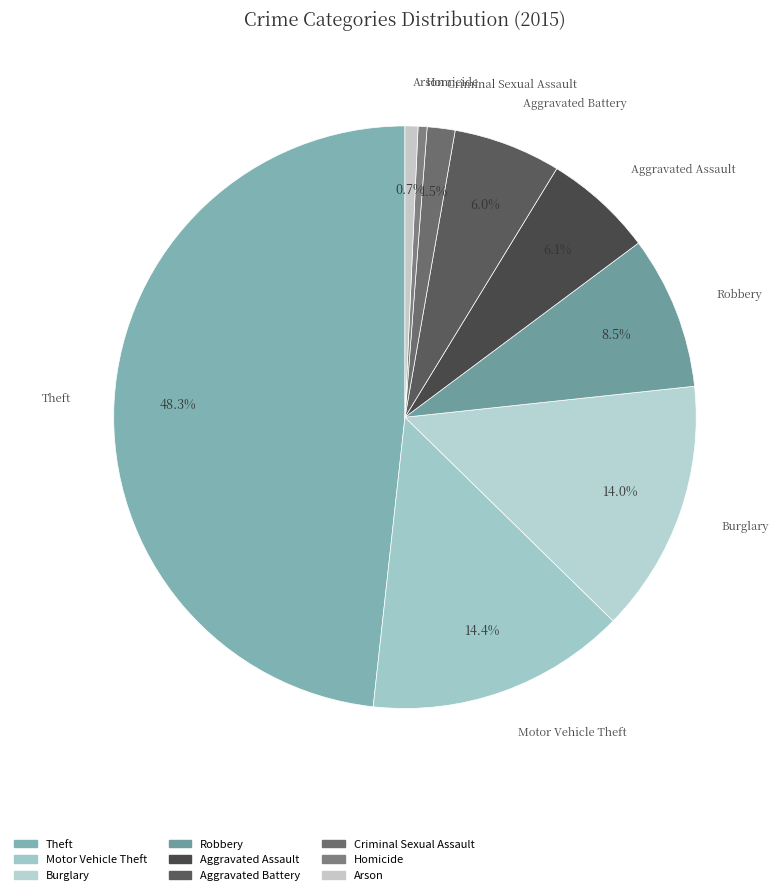

Which slice is the largest?

Theft